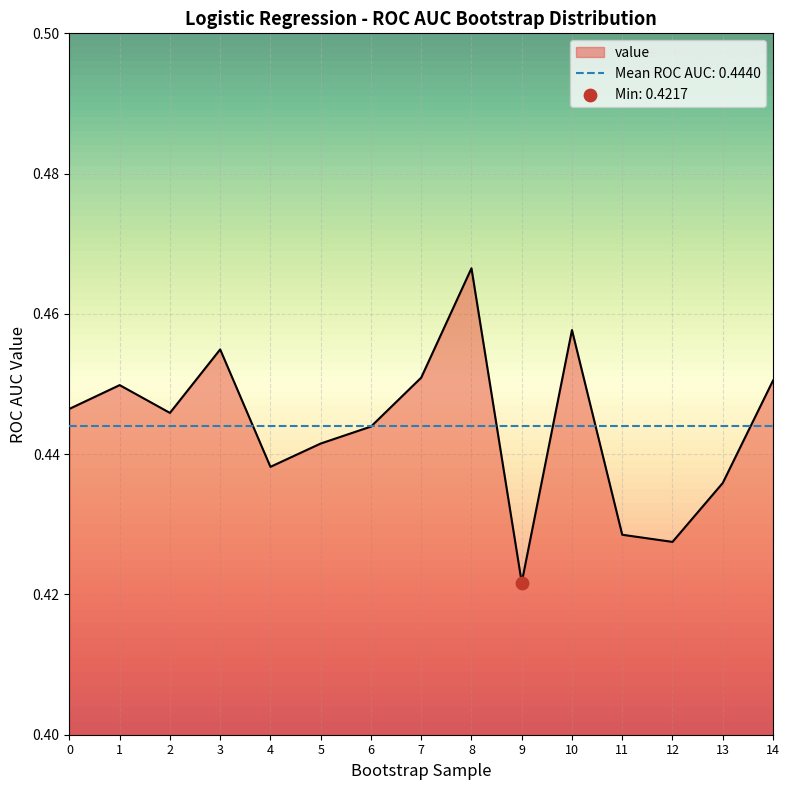

Which has a higher value, 9 or 8?

8